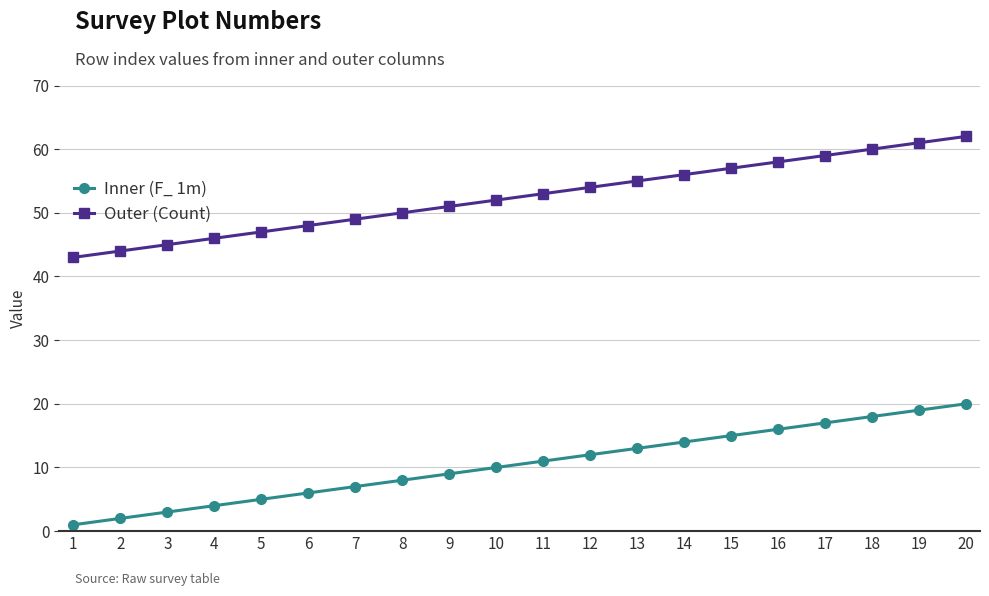

True or false: Outer (Count) and Inner (F_ 1m) cross at least once.

False